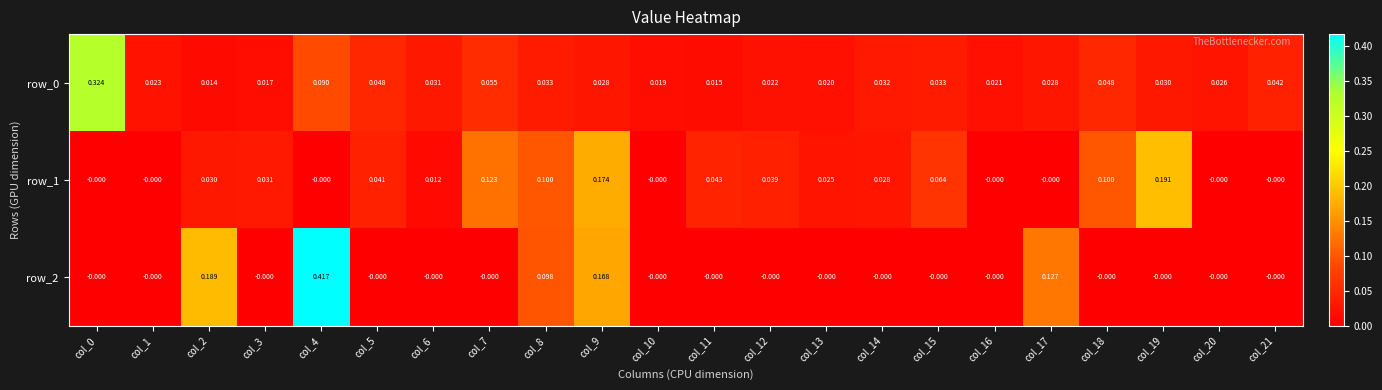

Rank the categories by row_0 value from lowest to highest.

col_2, col_11, col_3, col_10, col_13, col_16, col_12, col_1, col_20, col_9, col_17, col_19, col_6, col_14, col_8, col_15, col_21, col_5, col_18, col_7, col_4, col_0